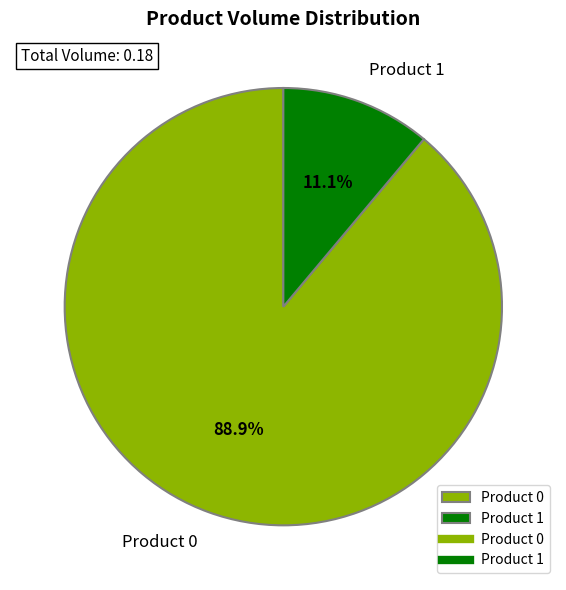

Is the sum of Product 0 and Product 1 greater than half?

Yes